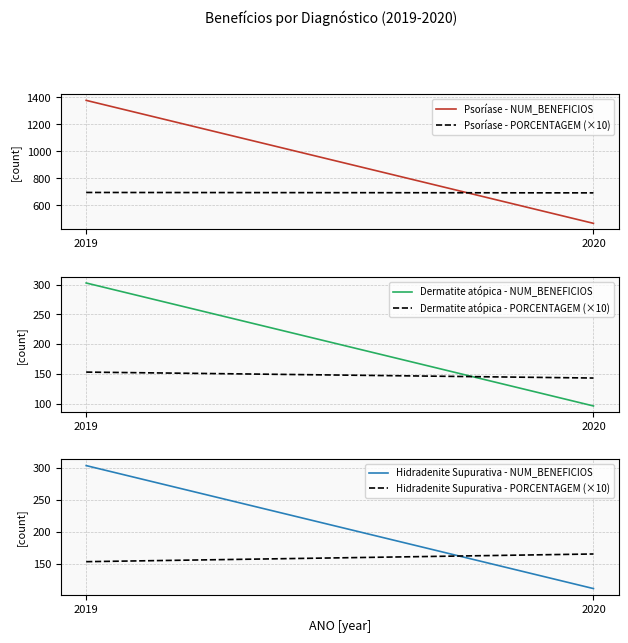

What is the value of the Psoríase - NUM_BENEFICIOS point at the 1st from the left?

1378